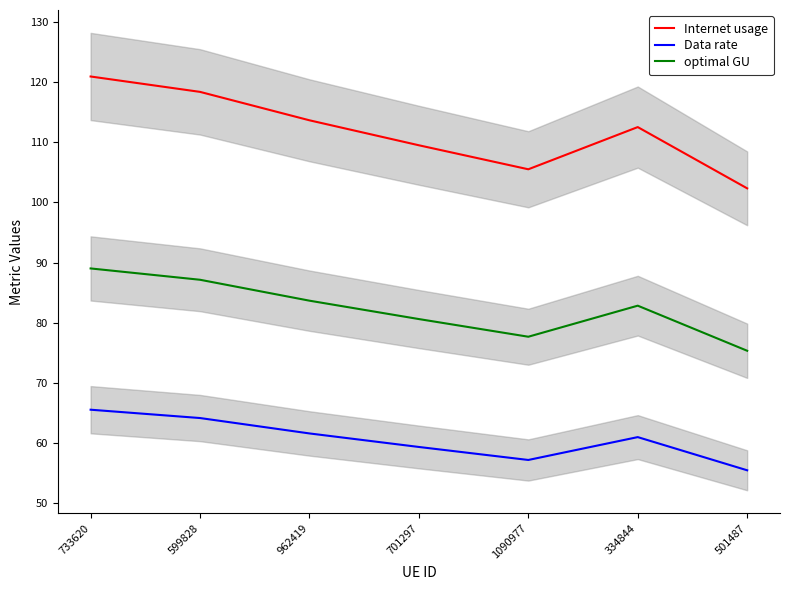

What position from the right is 599828?

6